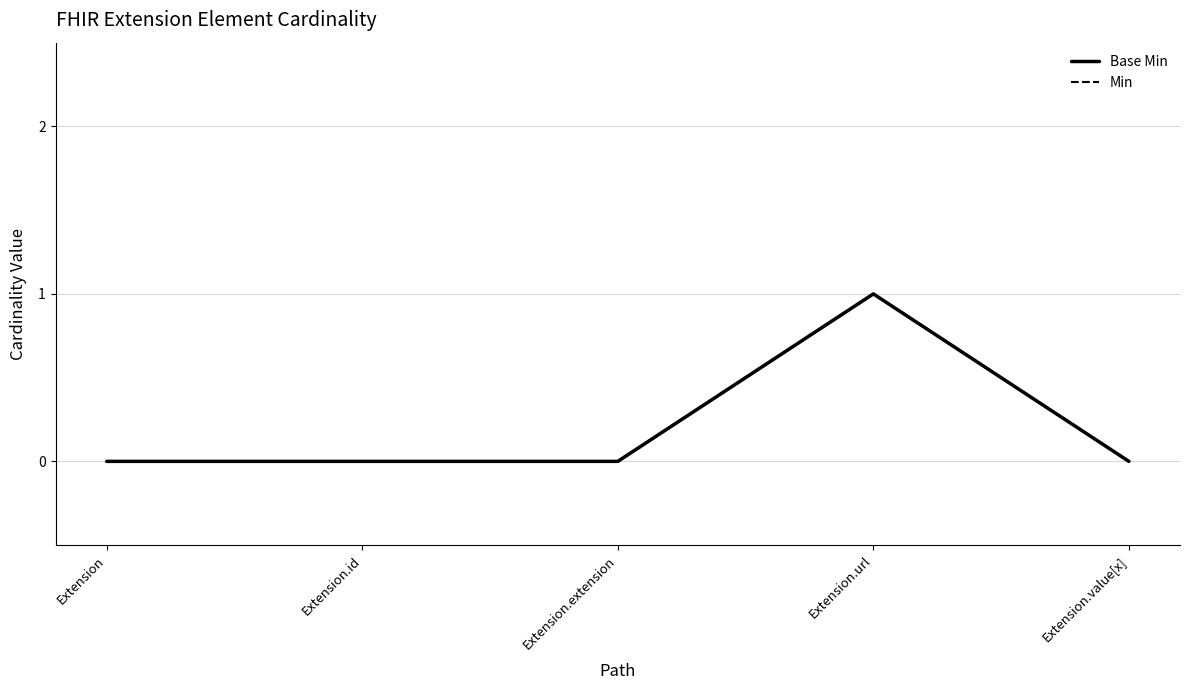

What is the sum of all Base Min values?

1